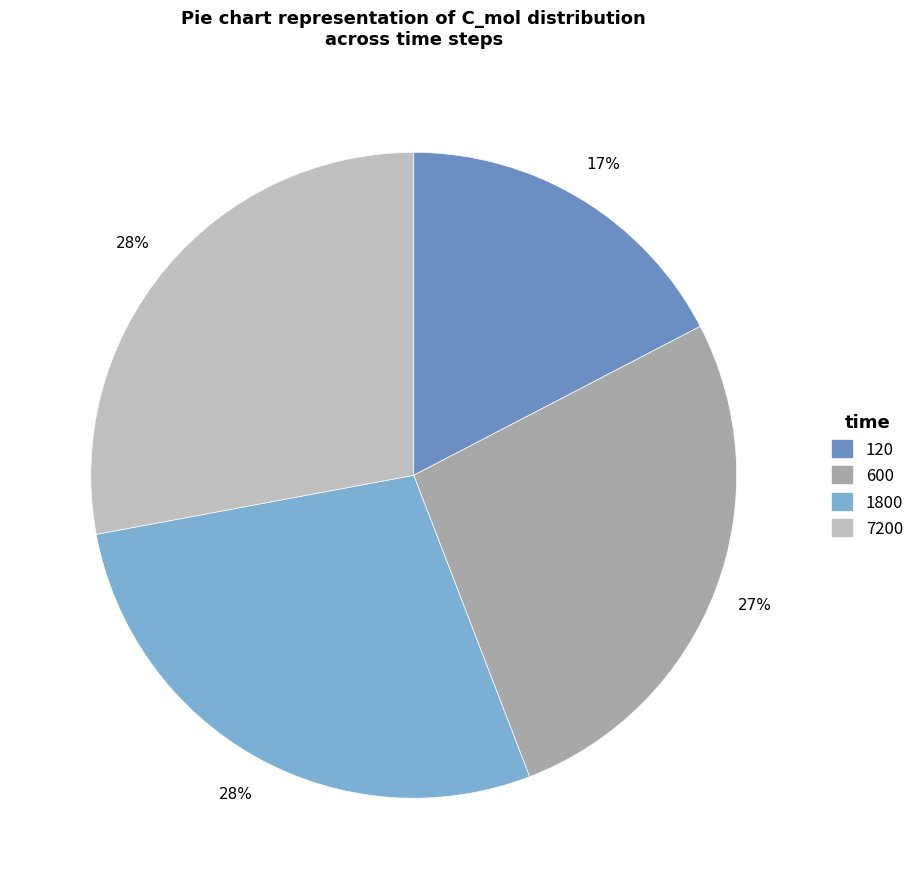

How many segments does this pie chart have?

4